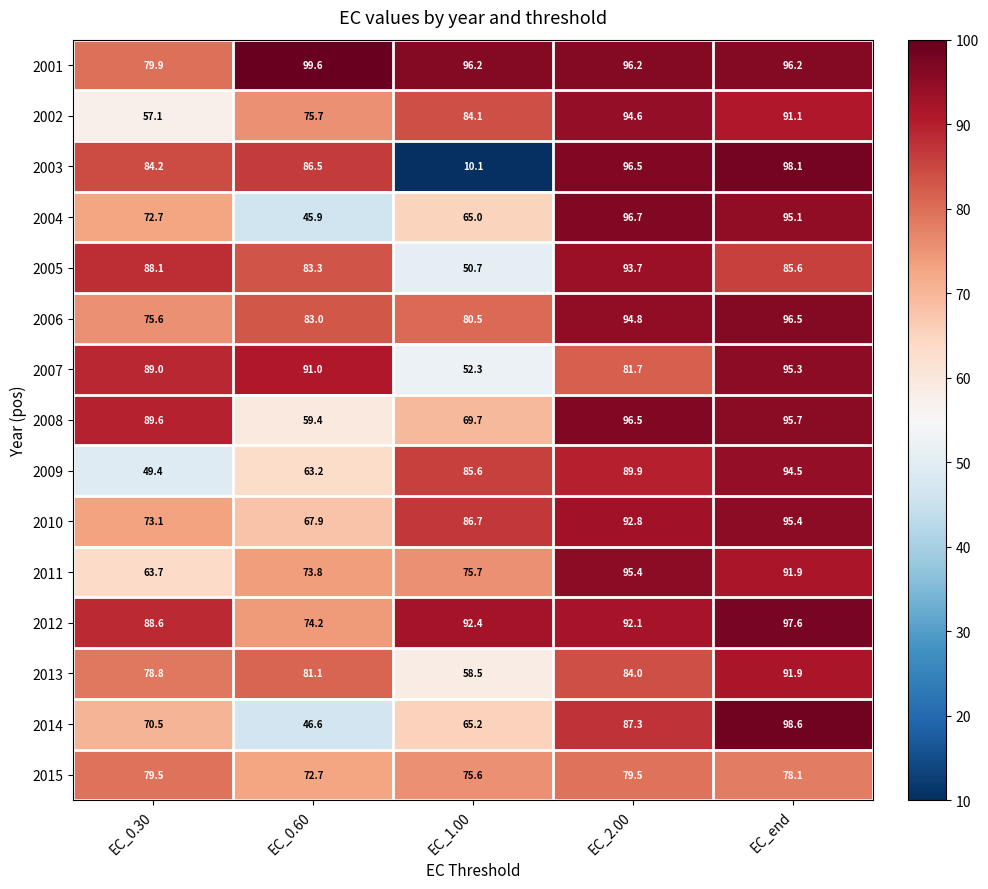

Which category has the lowest value across all series?

EC_1.00